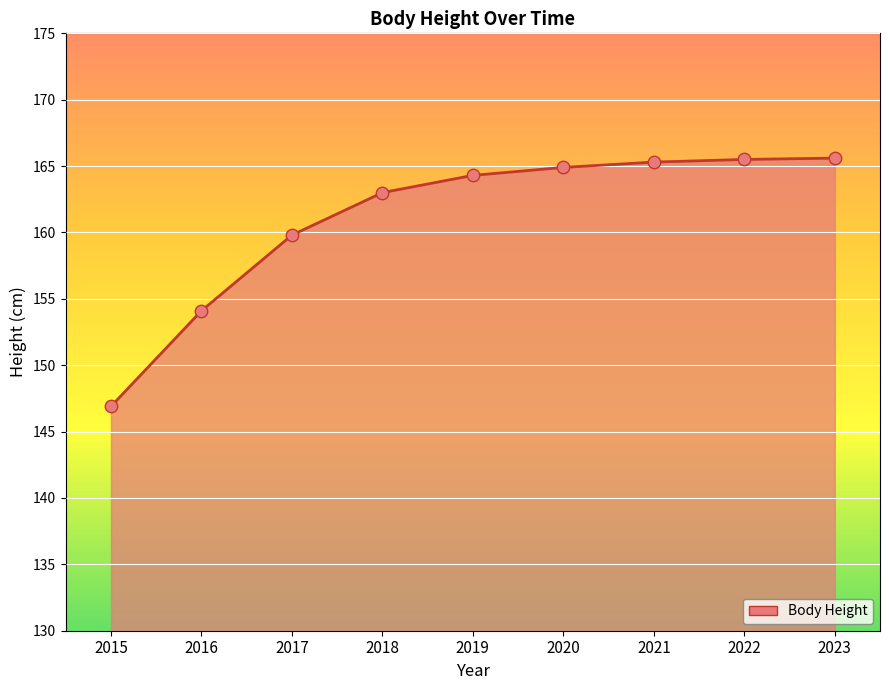

Between 2015 and 2020, which is larger?

2020